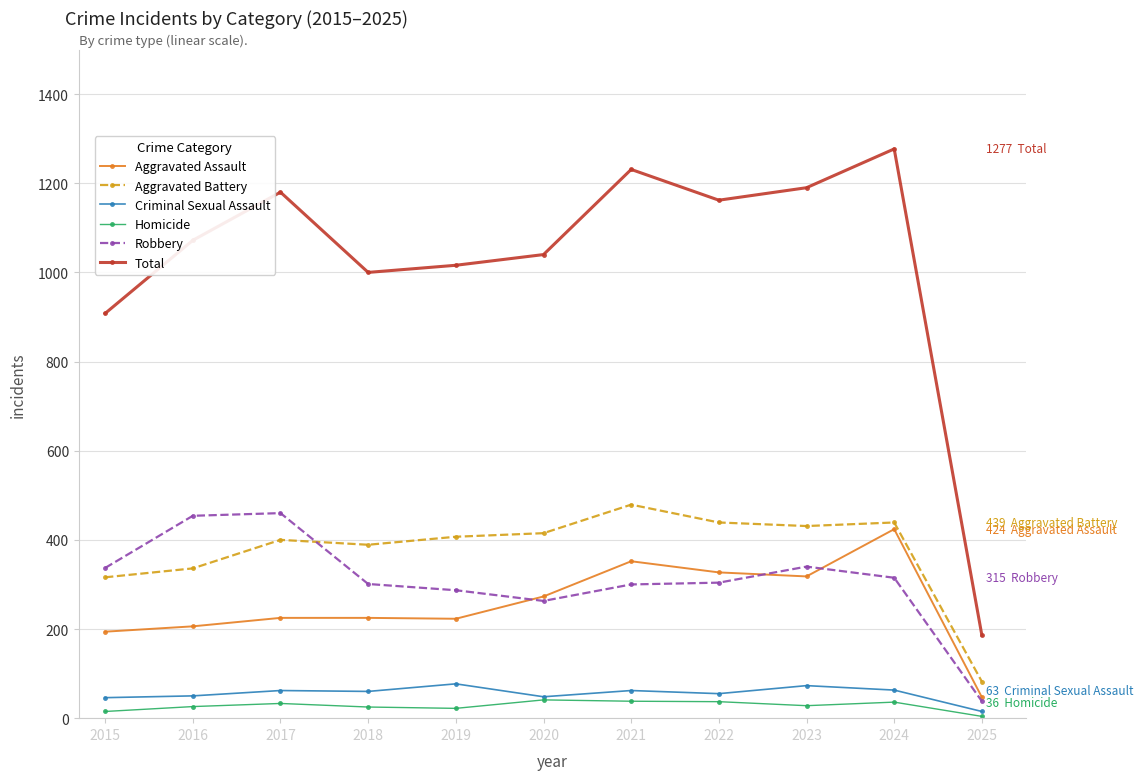

What is the value of the Aggravated Battery point at the 11th from the left?

82